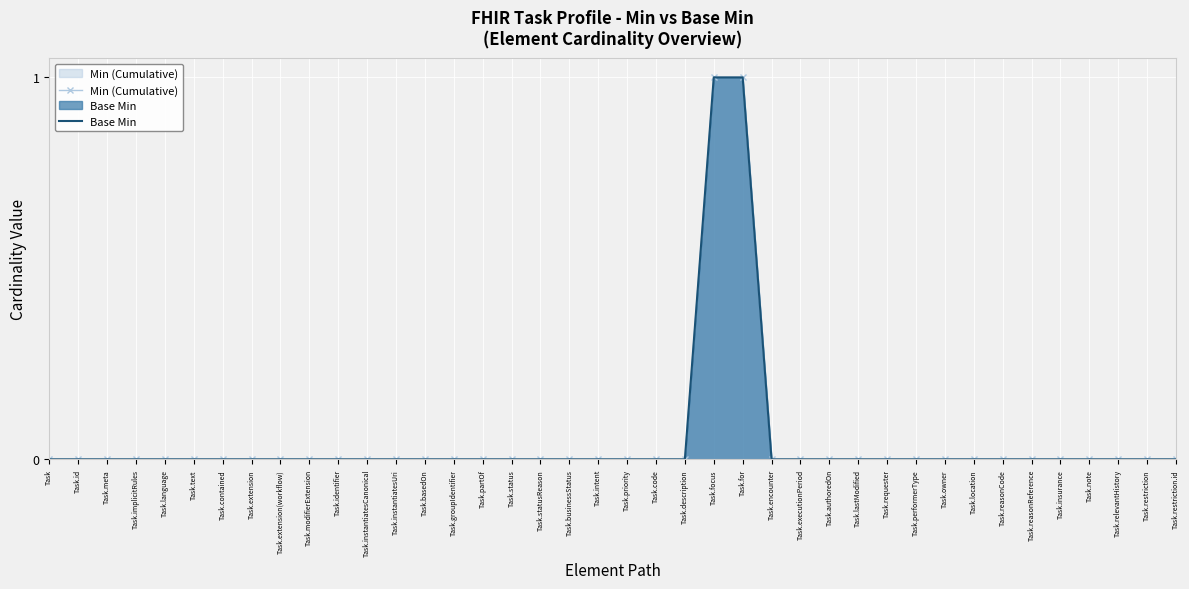

What position from the left is Task.modifierExtension?

10